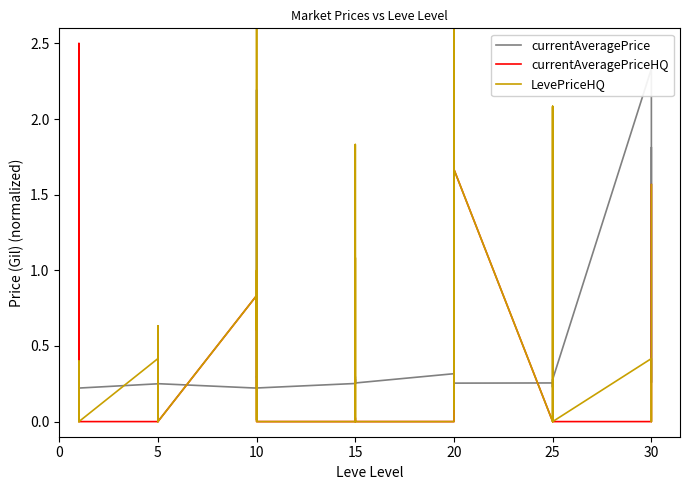

At how many categories does at least one series exceed 5?

1